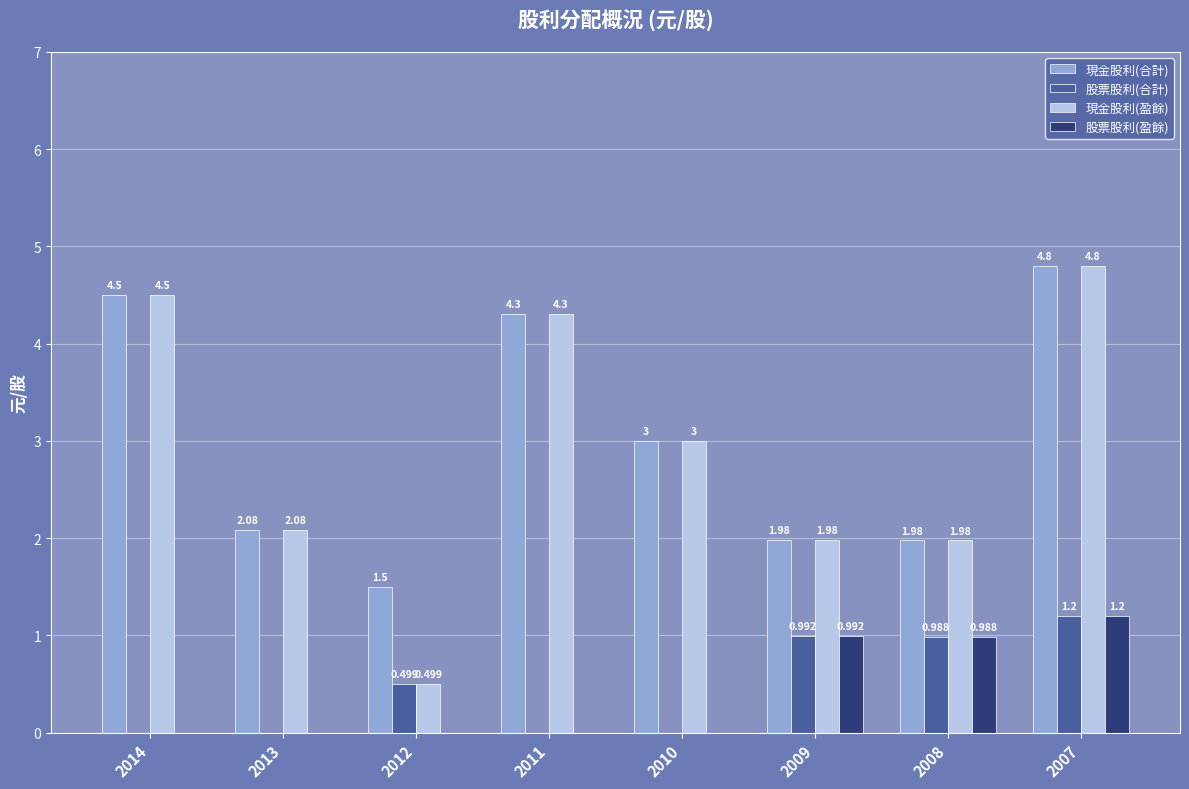

What is the maximum value for 股票股利(盈餘)?

1.2